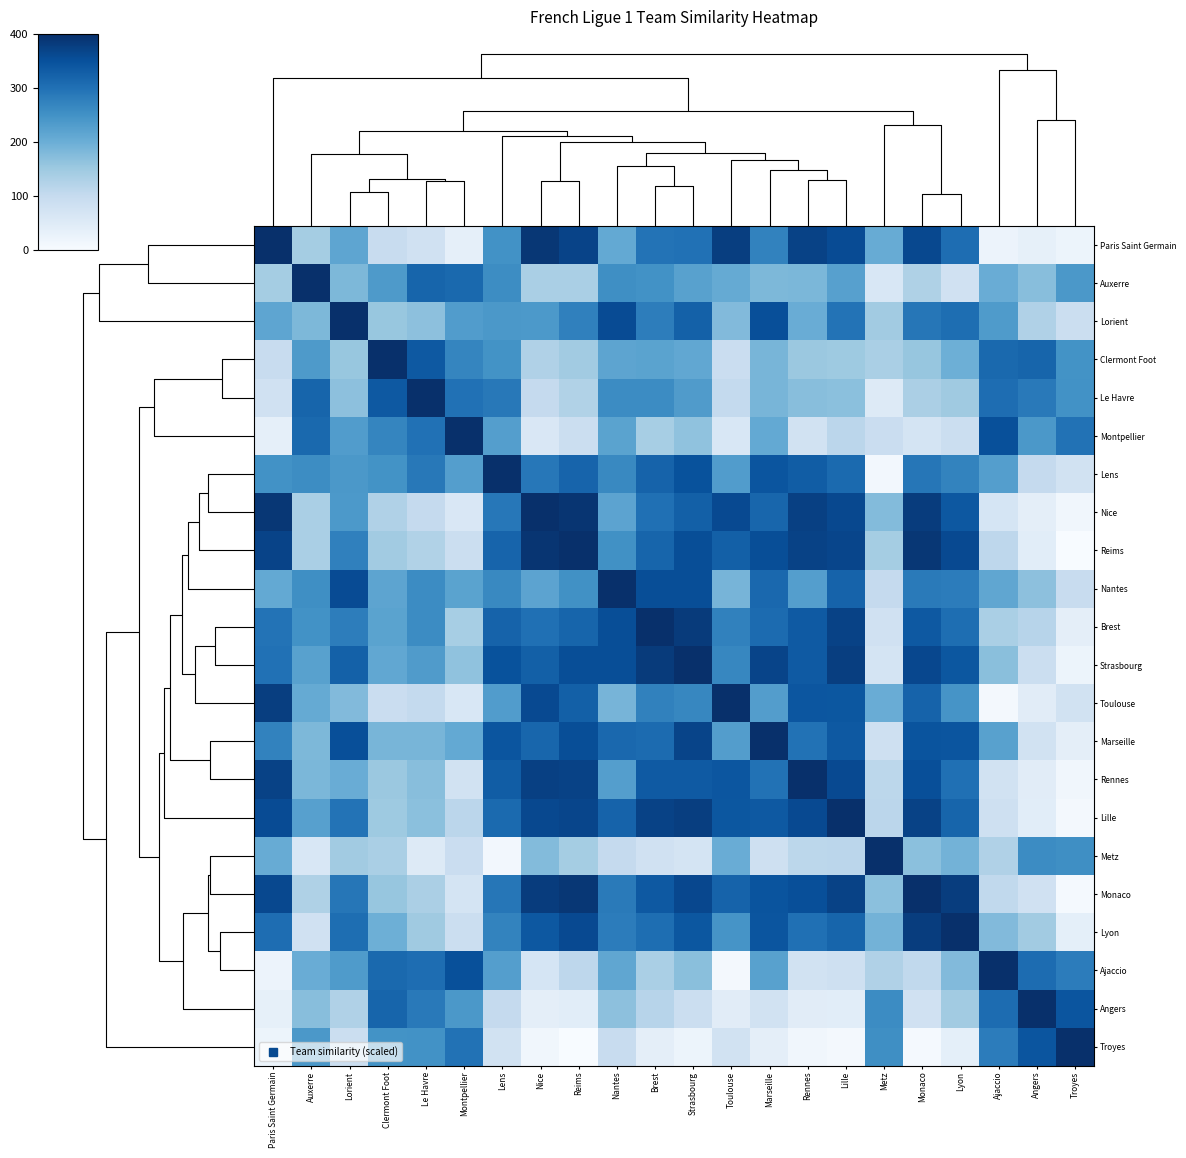

Count the number of categories in the chart.

22